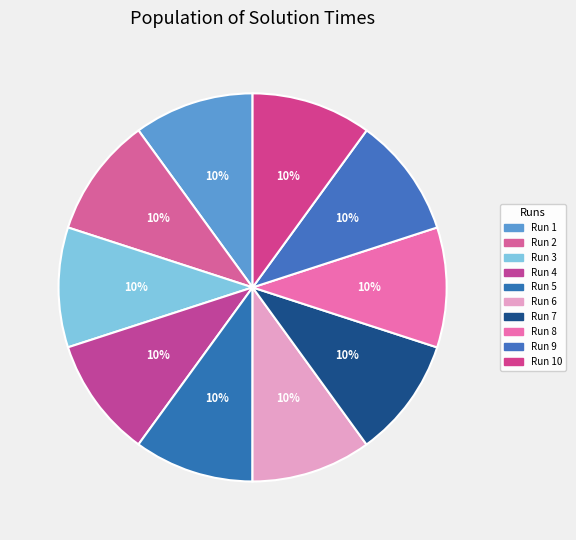

Count the number of slices in the pie.

10